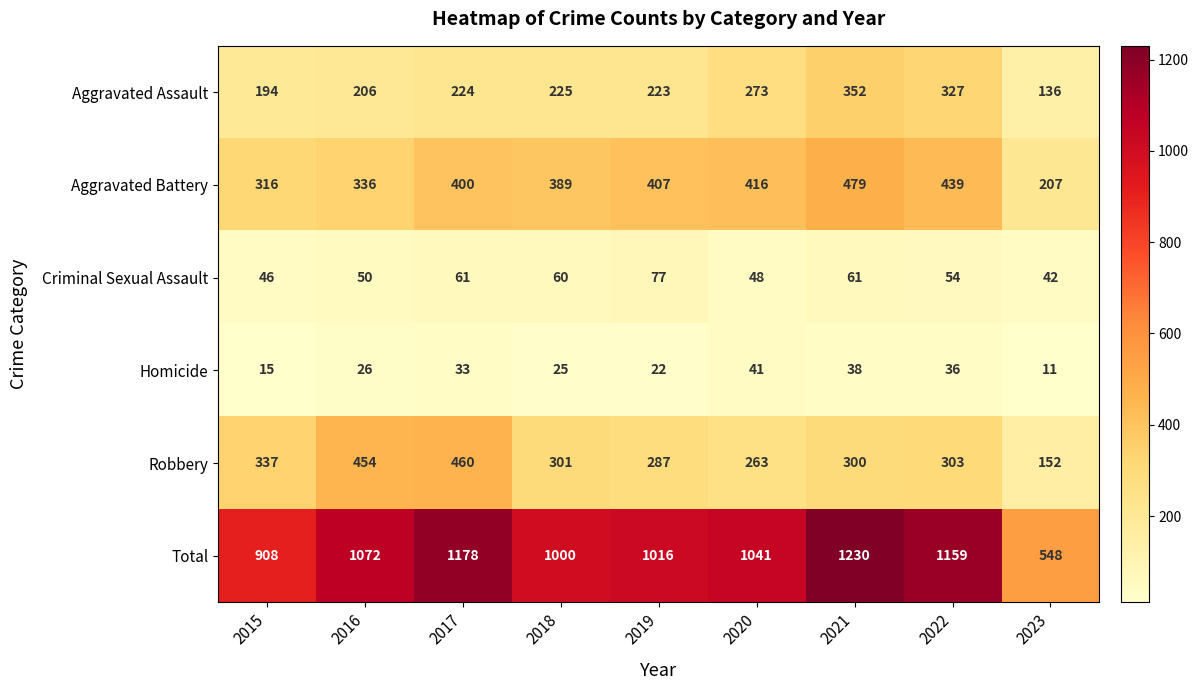

The value of Homicide at 2019 is 12. True or false?

False